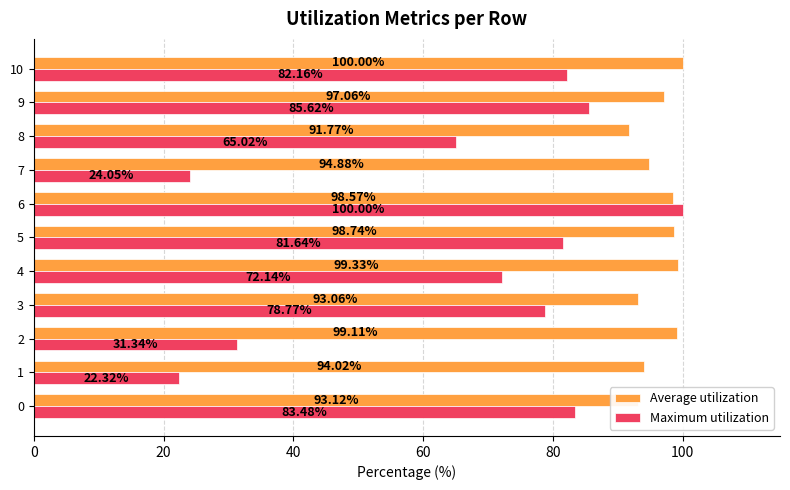

Which label corresponds to the smallest value in the chart?

1